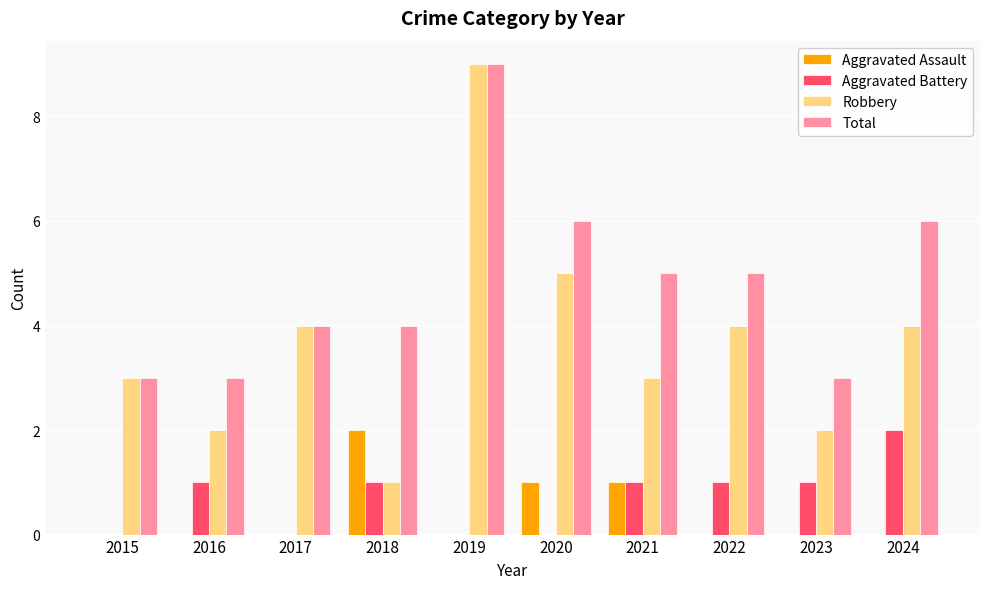

Reading right to left, extract all data points from this chart.

Aggravated Assault: 2024=0	2023=0	2022=0	2021=1	2020=1	2019=0	2018=2	2017=0	2016=0	2015=0
Aggravated Battery: 2024=2	2023=1	2022=1	2021=1	2020=0	2019=0	2018=1	2017=0	2016=1	2015=0
Robbery: 2024=4	2023=2	2022=4	2021=3	2020=5	2019=9	2018=1	2017=4	2016=2	2015=3
Total: 2024=6	2023=3	2022=5	2021=5	2020=6	2019=9	2018=4	2017=4	2016=3	2015=3